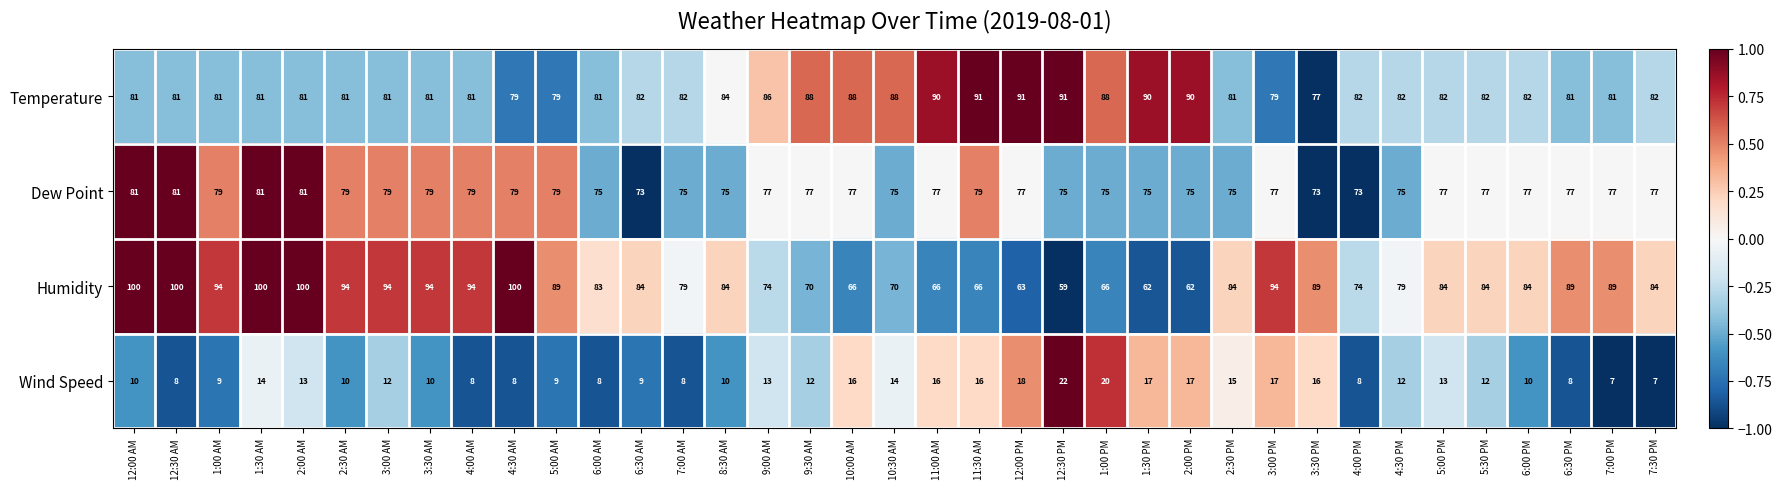

Rank the series at 2:00 PM from lowest to highest value.

Wind Speed, Humidity, Dew Point, Temperature